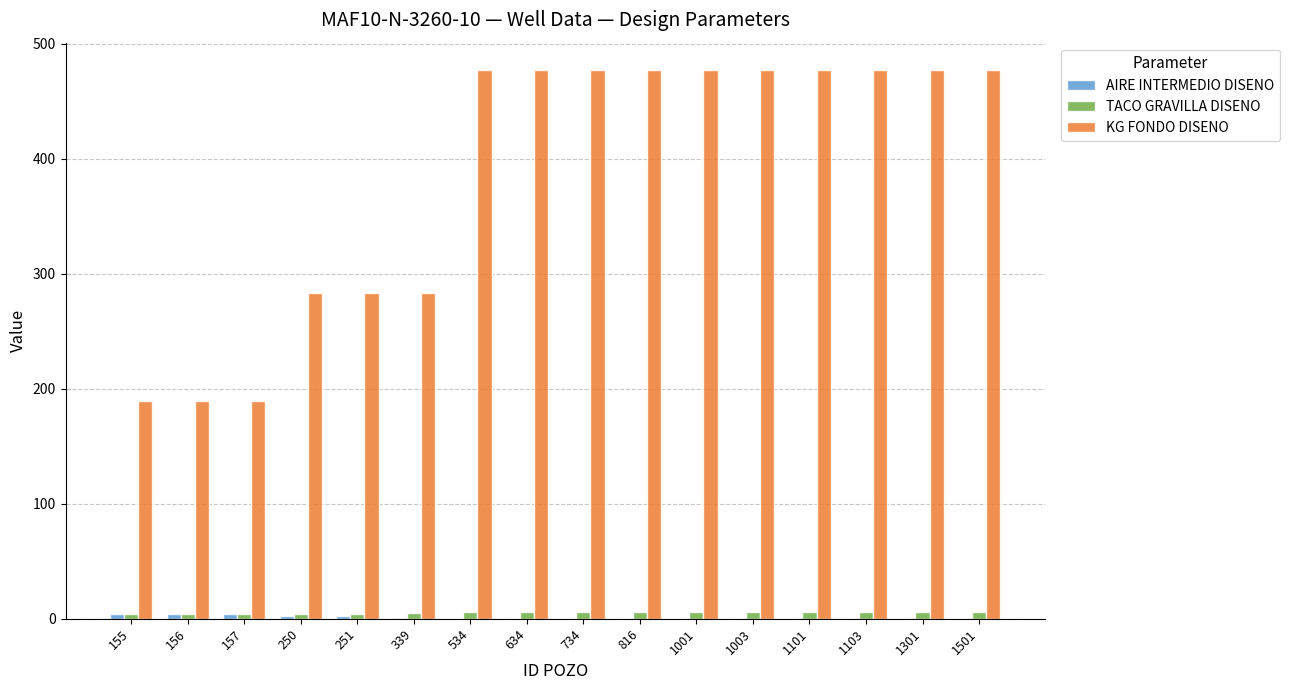

Which series has the largest total across all categories?

KG FONDO DISENO